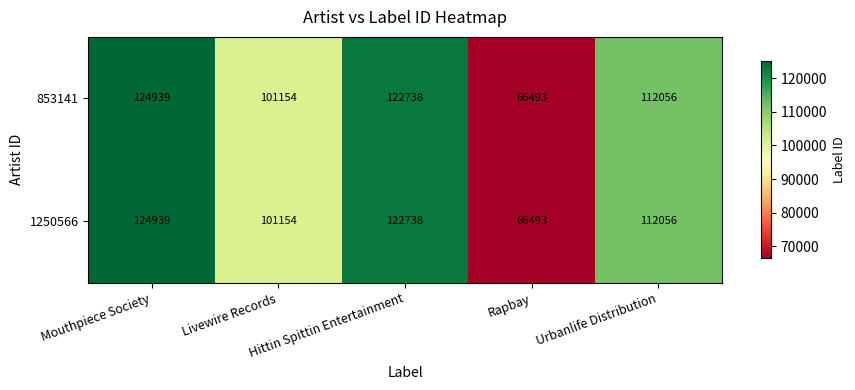

What is the lowest value of the 853141 series?

66493